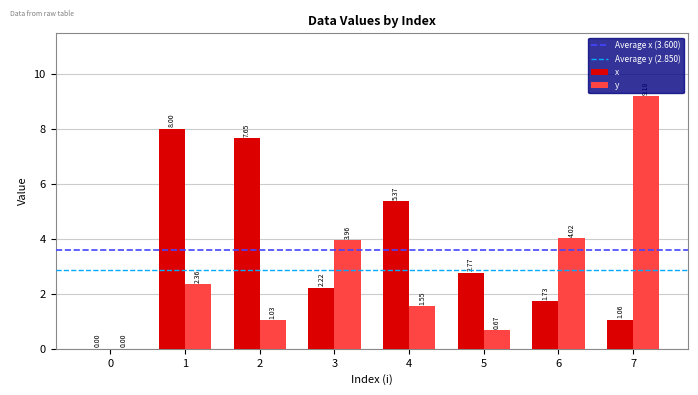

At which label does y first exceed 2?

1